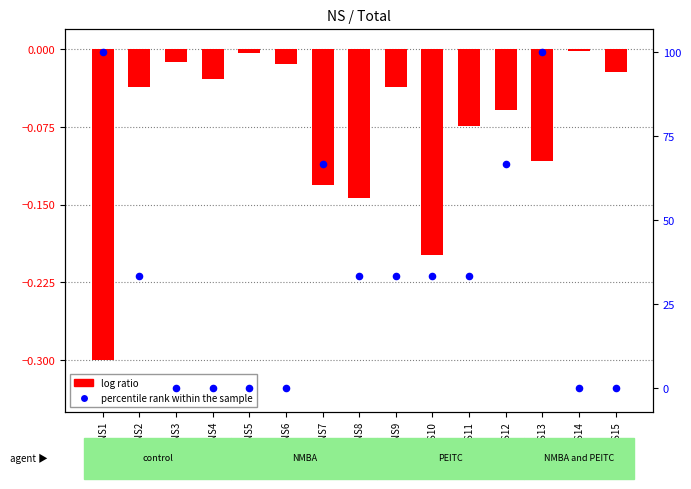

At how many categories does at least one series exceed 25?

9